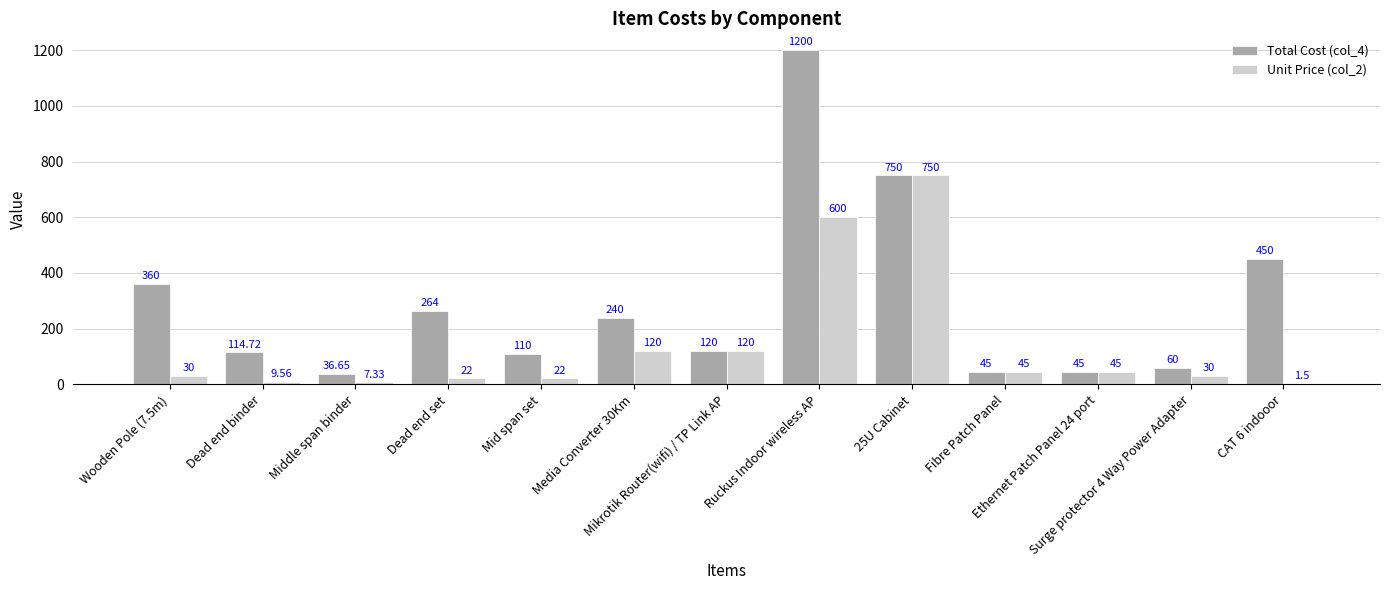

How many series are shown in this chart?

2